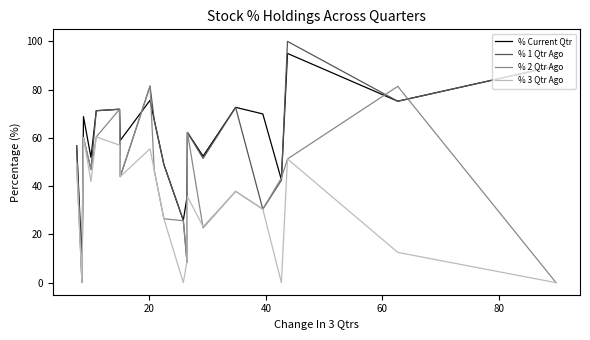

True or false: % 3 Qtr Ago and % Current Qtr intersect in this chart.

False